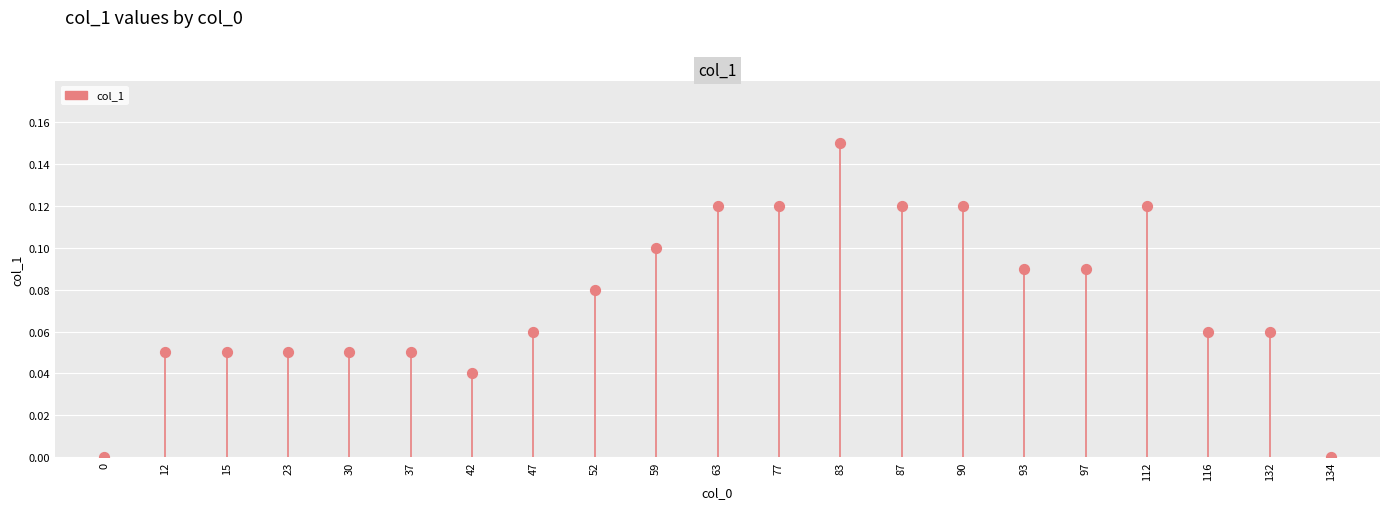

How many data points are displayed?

21